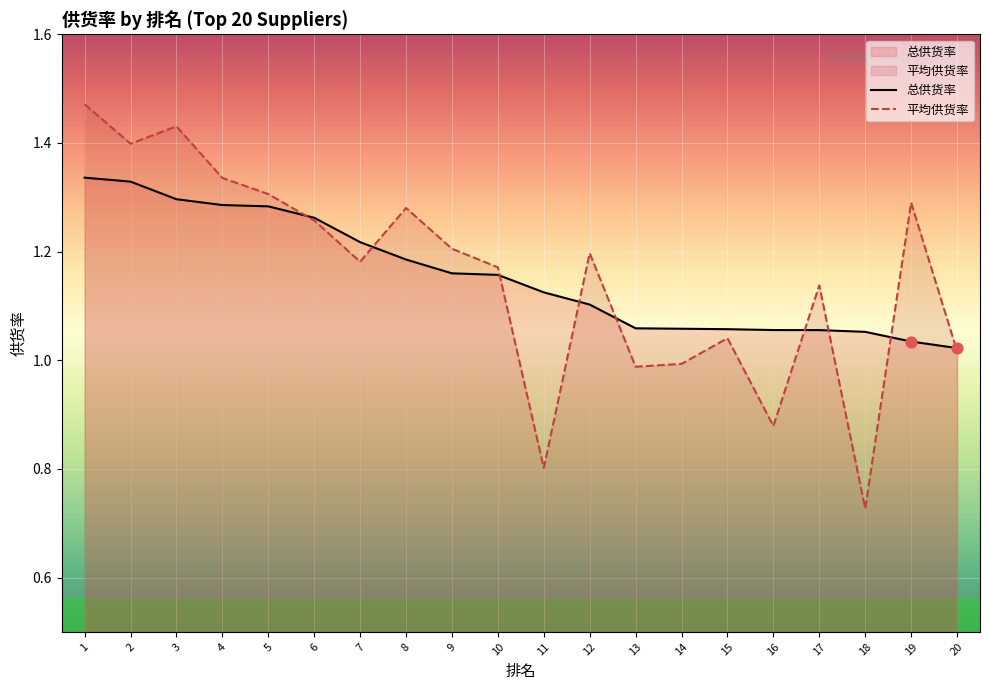

At which category is the sum across all series the highest?

1